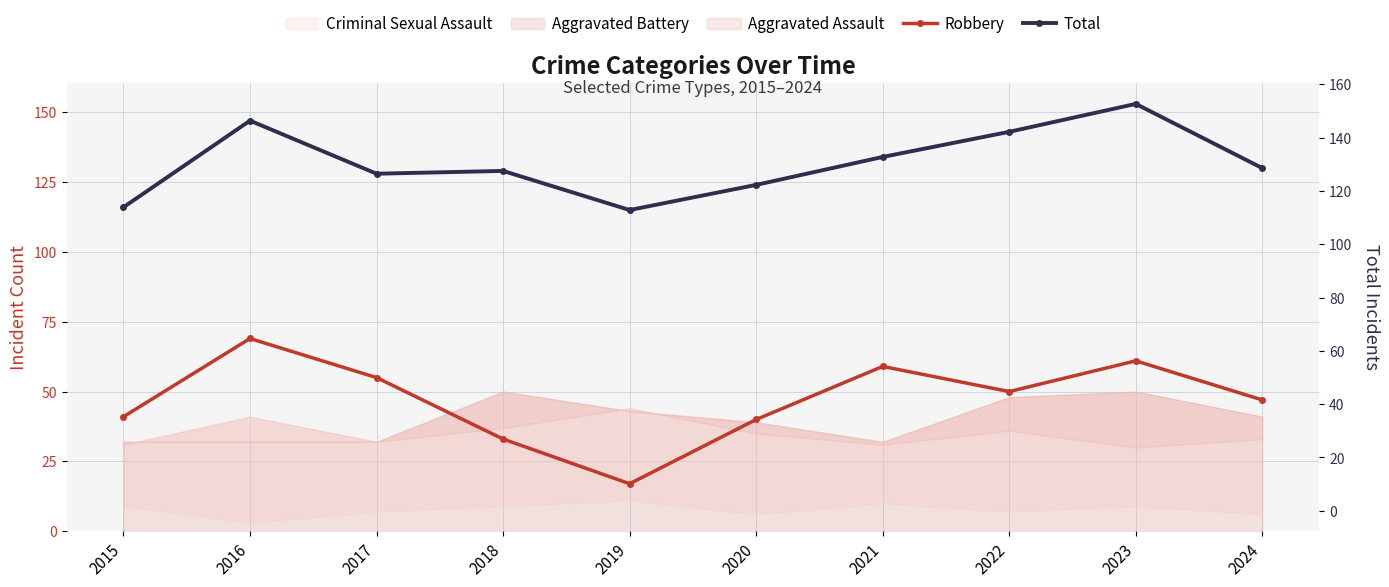

Which series has the largest range (max minus min)?

Robbery